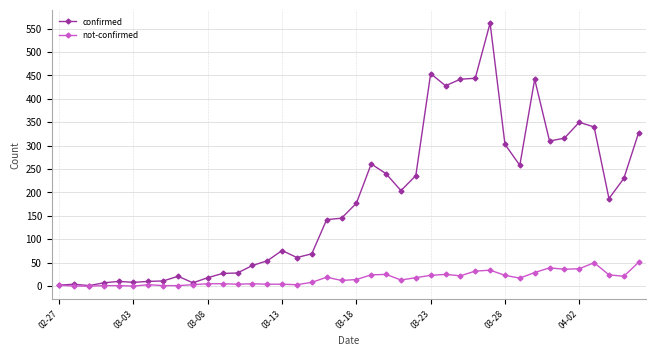

Which series has the widest spread of values?

confirmed